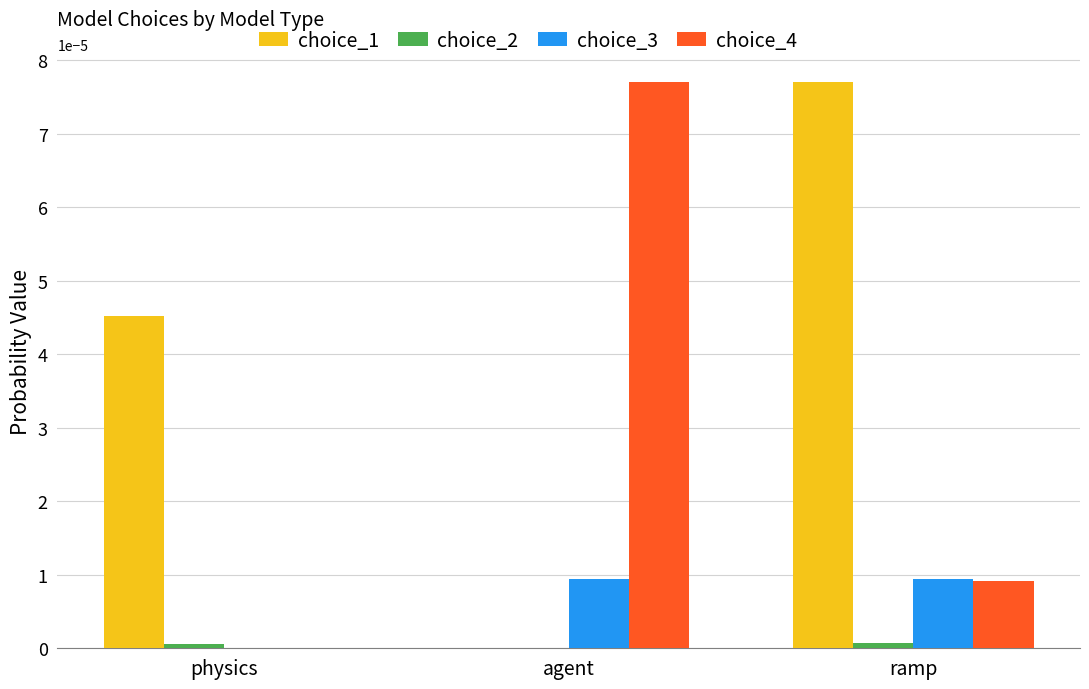

At which category is the sum across all series the highest?

ramp